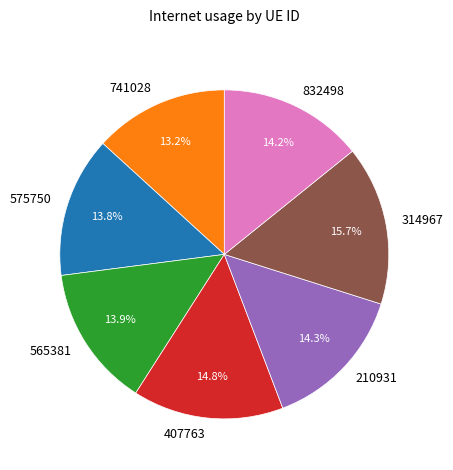

Is it true that 741028 is 2% of the pie?

False